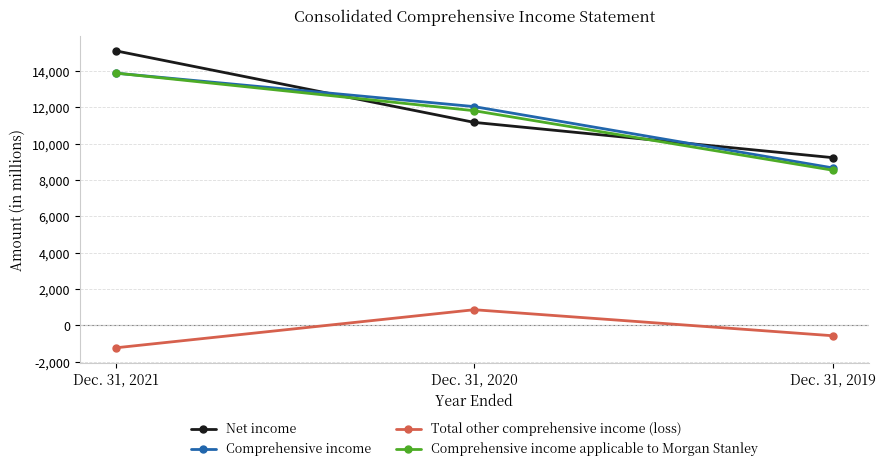

At Dec. 31, 2020, list the series in order from smallest to largest.

Total other comprehensive income (loss), Net income, Comprehensive income applicable to Morgan Stanley, Comprehensive income